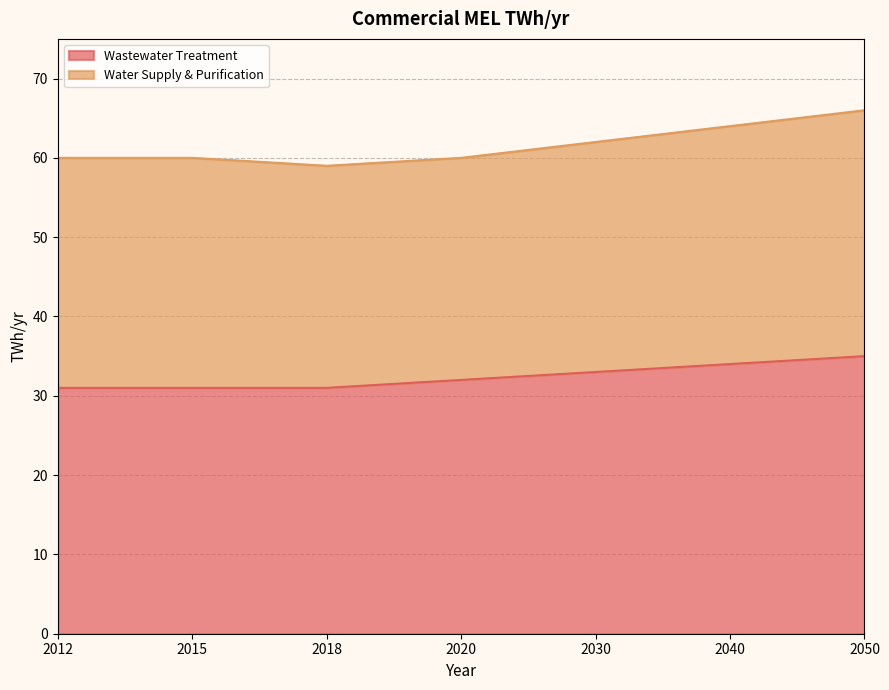

Which category has the highest value across all series?

2050